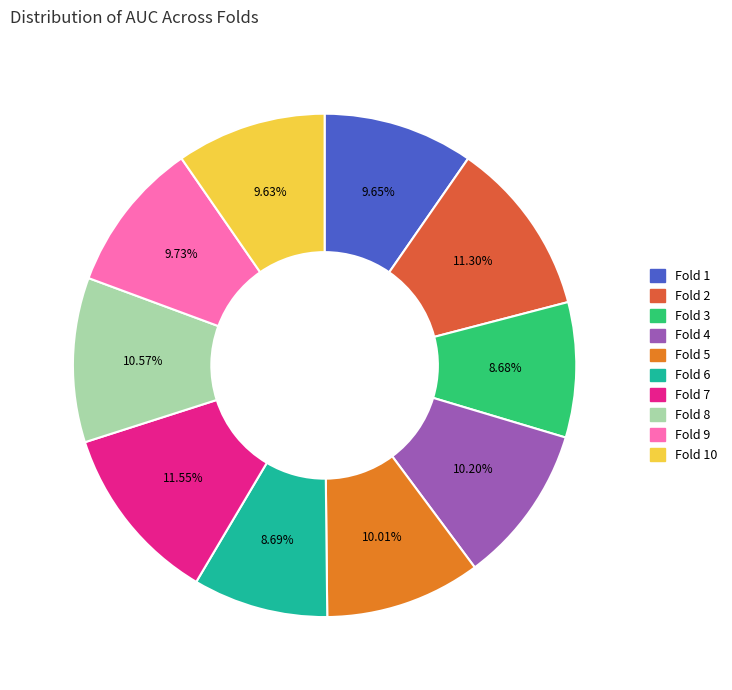

Is there a majority slice in this chart?

No